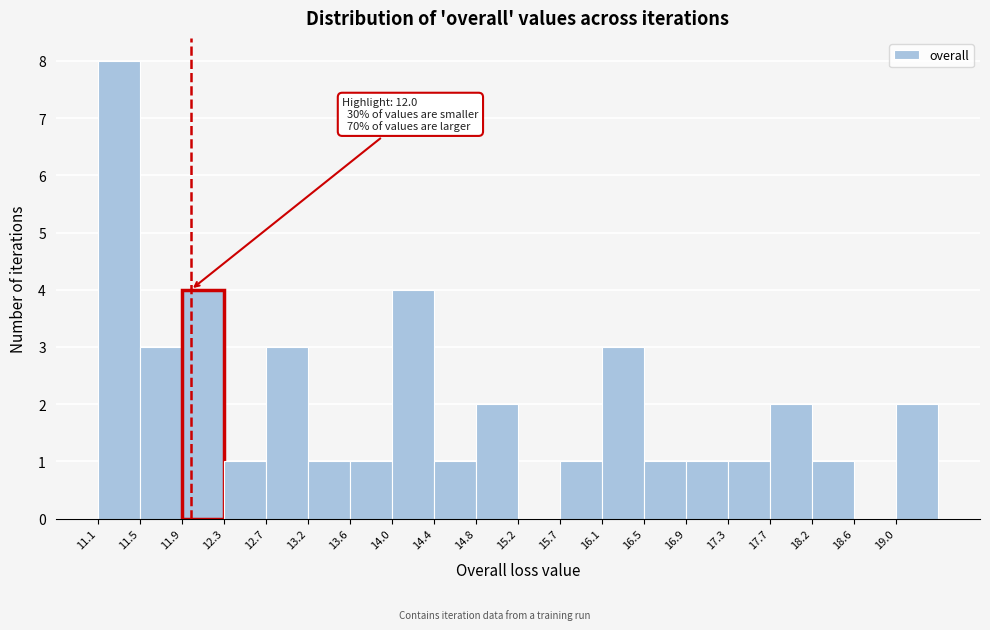

Which range on the x-axis has the tallest bar?

11.10 to 11.50